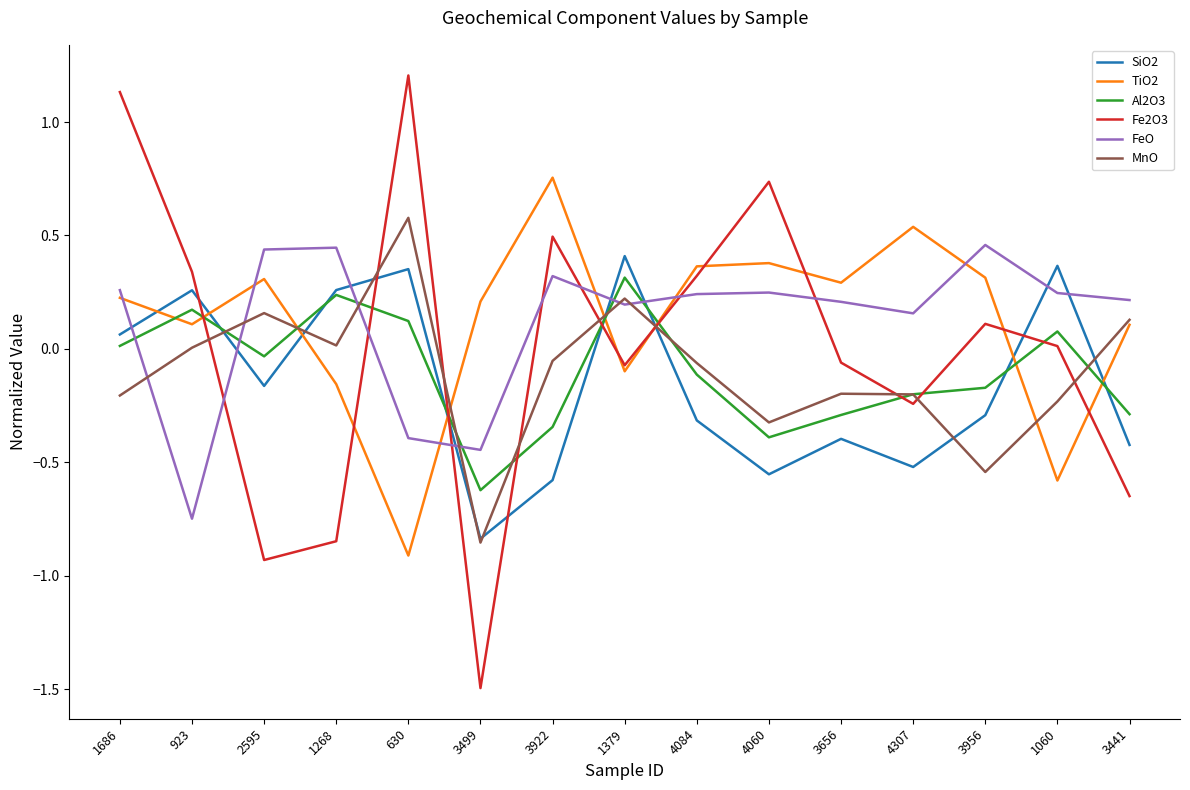

What are all the series names shown in the legend?

SiO2, TiO2, Al2O3, Fe2O3, FeO, MnO